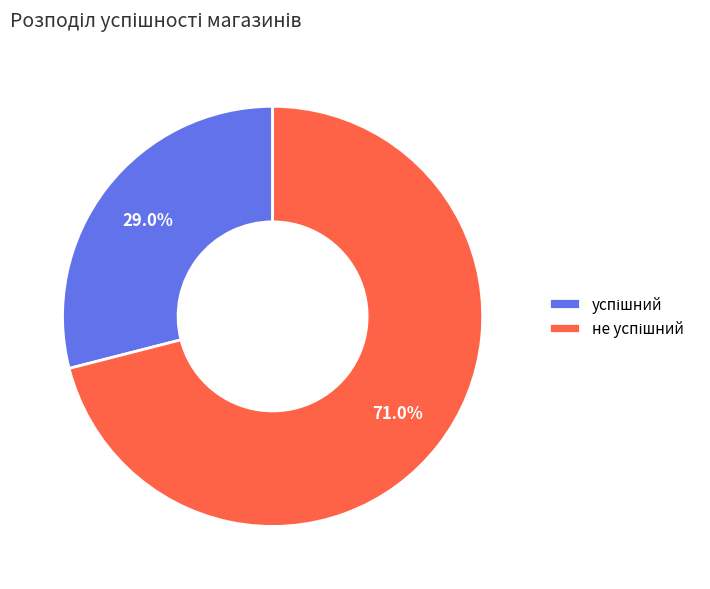

Is there any slice that represents more than half of the pie?

Yes